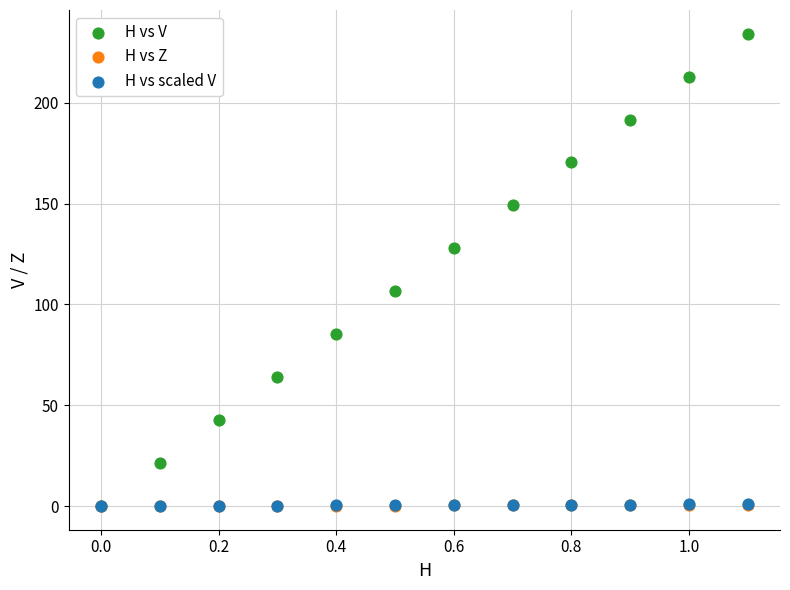

Which series contains the highest Y value?

H vs V